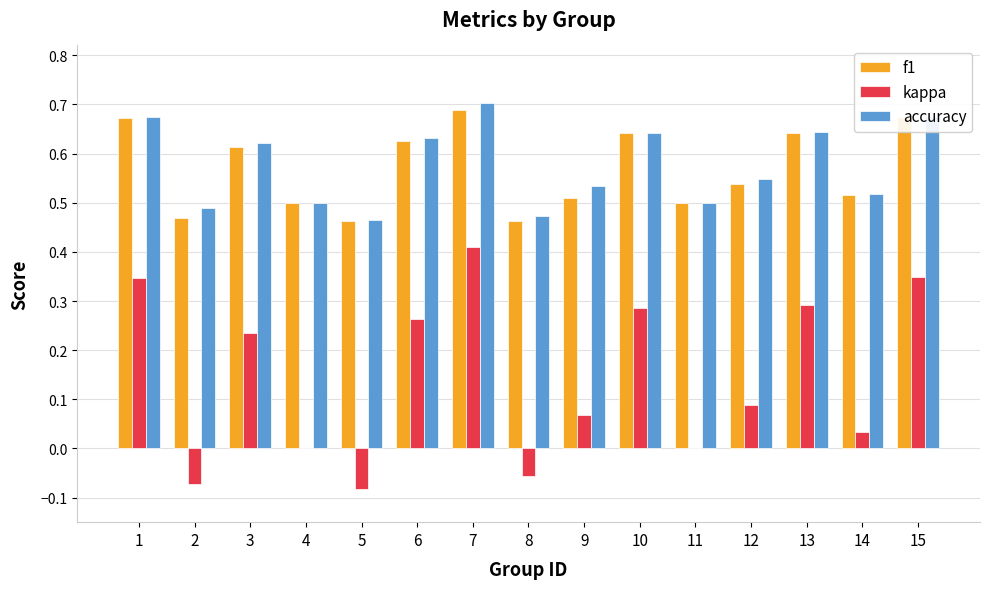

At which category does the chart reach its peak across all series?

7